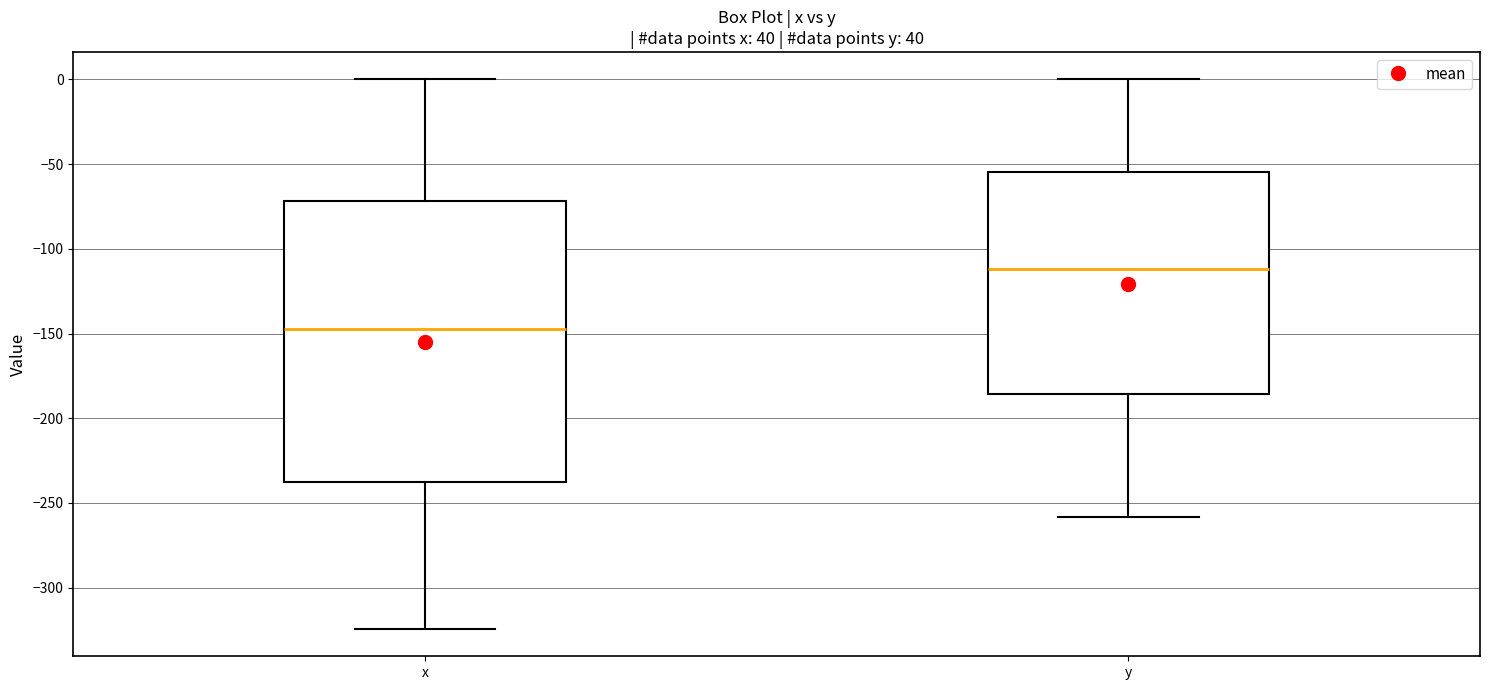

Where does the median line of the box for y sit on the y-axis? The values are not printed on the chart, so give them approximately, as read against the axis.

-110